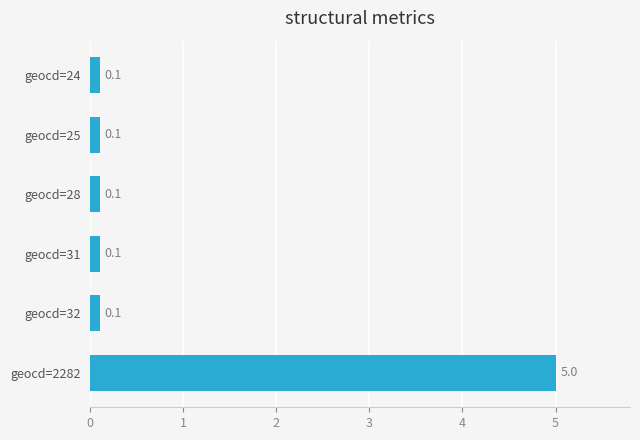

Reading top to bottom, what are all the values shown in this chart?

geocd=24=0.1	geocd=25=0.1	geocd=28=0.1	geocd=31=0.1	geocd=32=0.1	geocd=2282=5.0